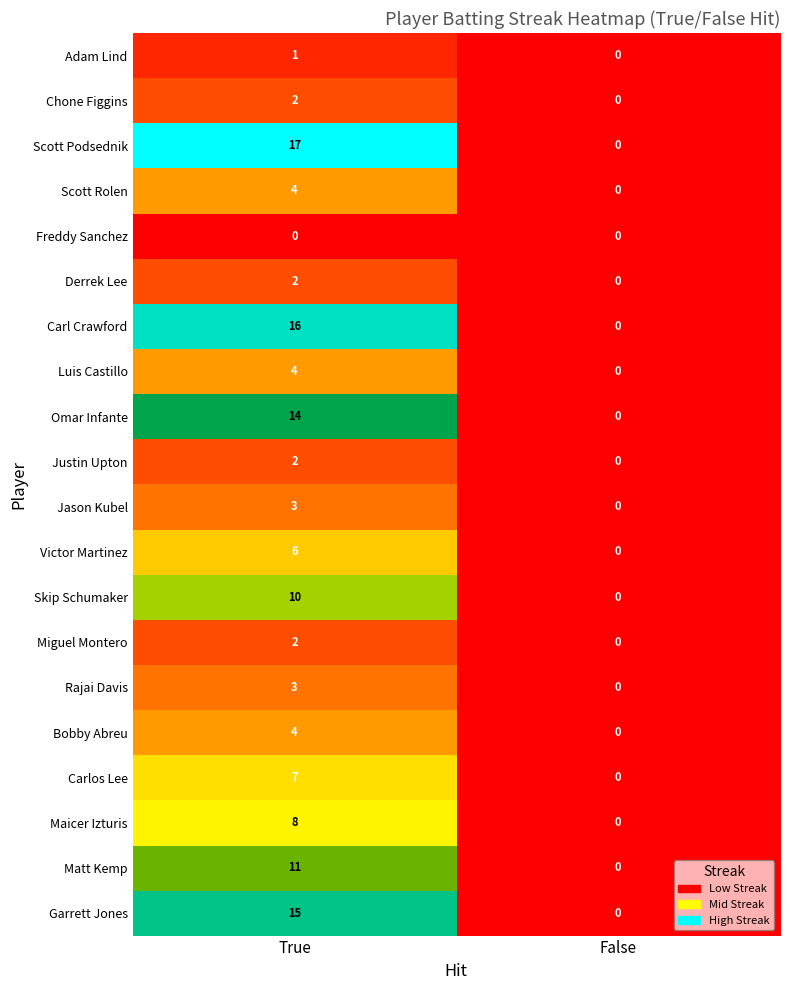

At how many categories does at least one series exceed 11?

1